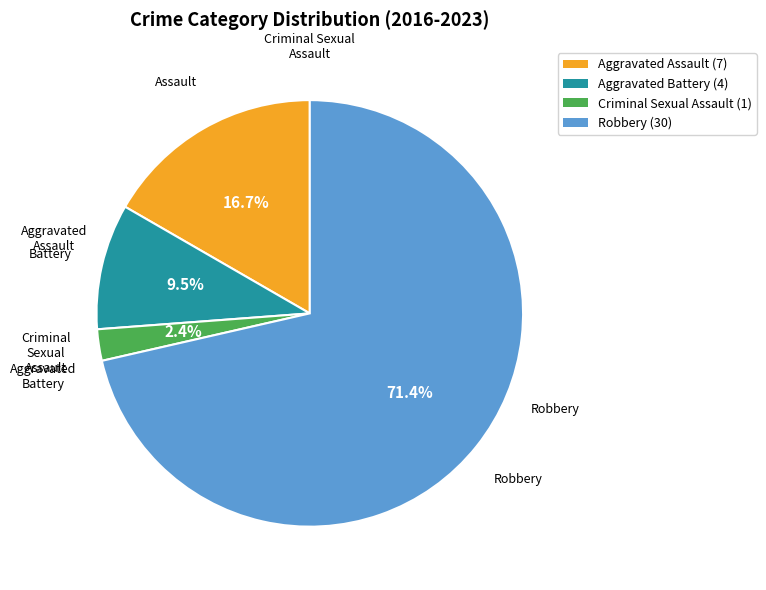

What is the majority slice?

Robbery